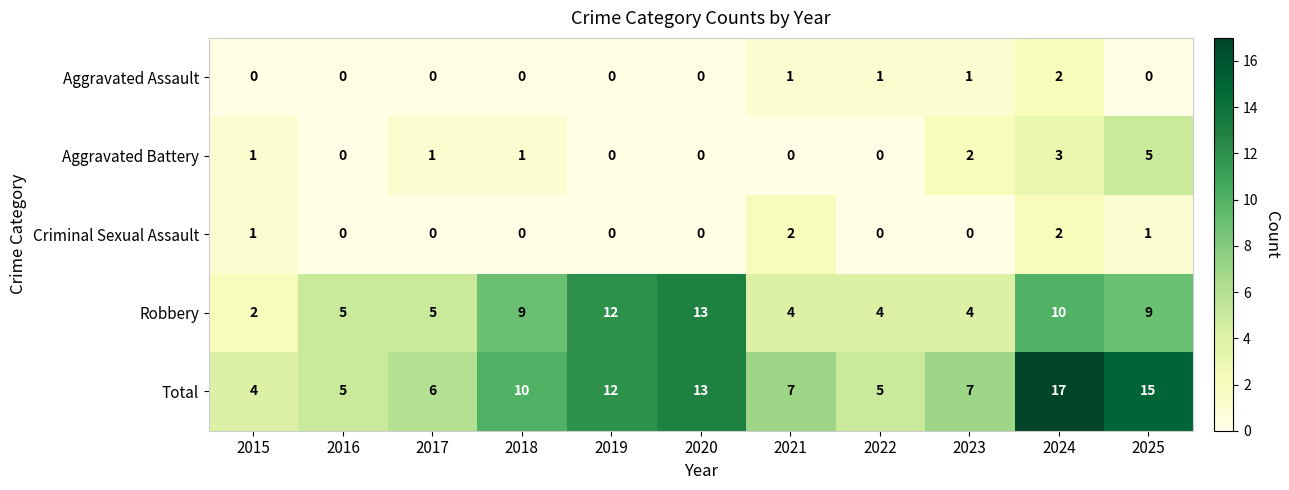

Which series has the largest range (max minus min)?

Total